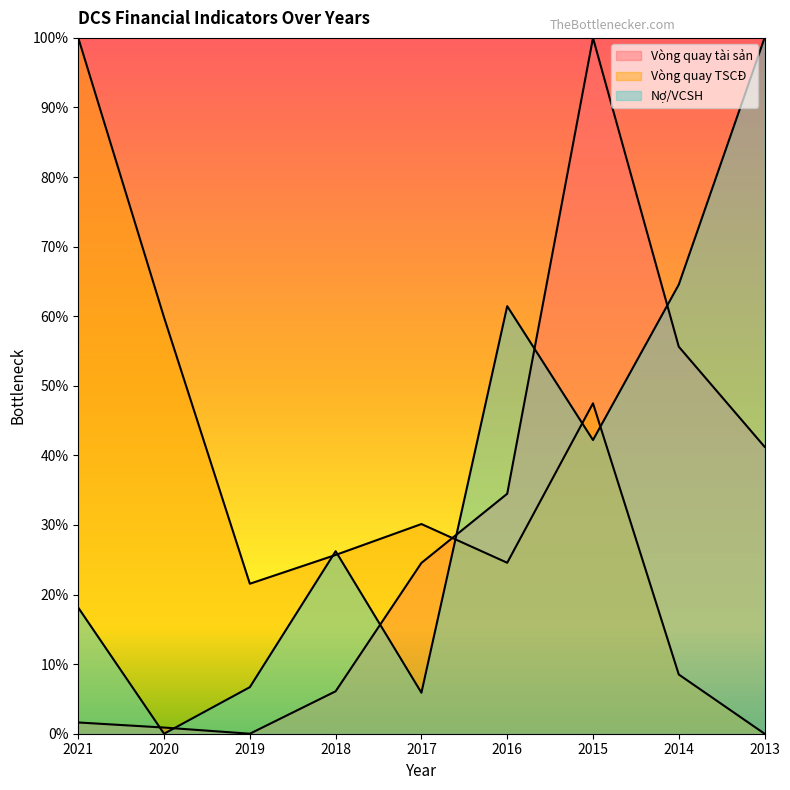

True or false: Nợ/VCSH has a value of 0.4 at 2015.

True